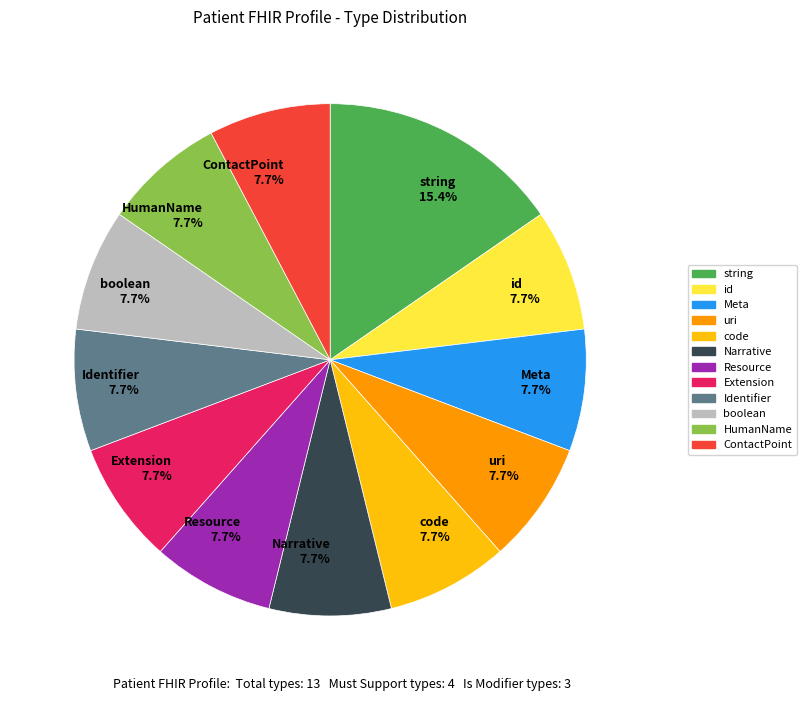

Which slice is the largest?

string